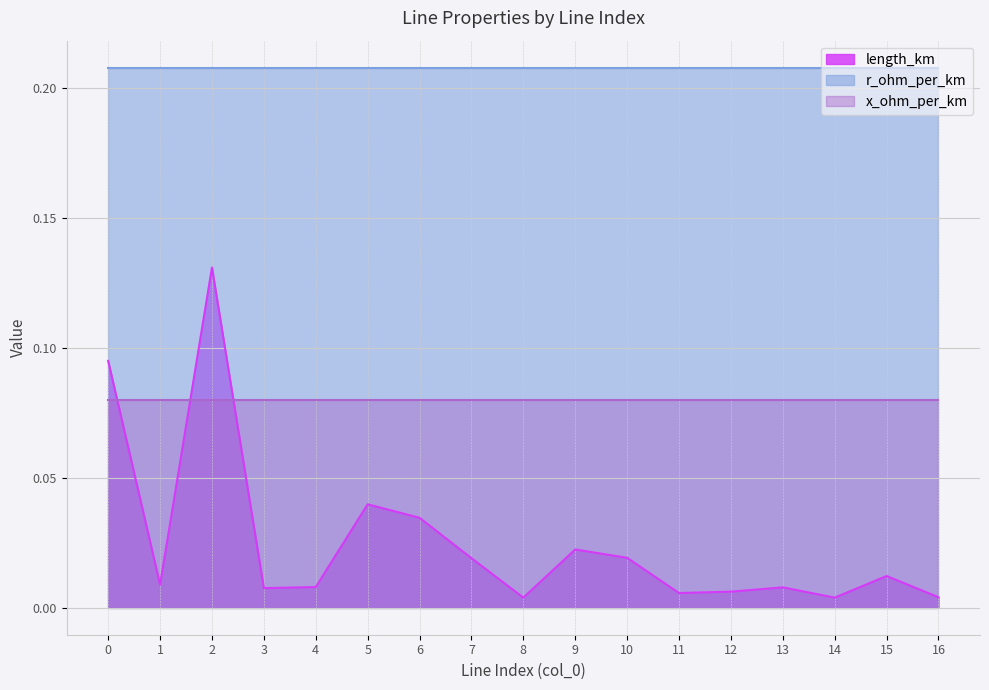

True or false: r_ohm_per_km has more than 1 points higher than both neighbors.

False